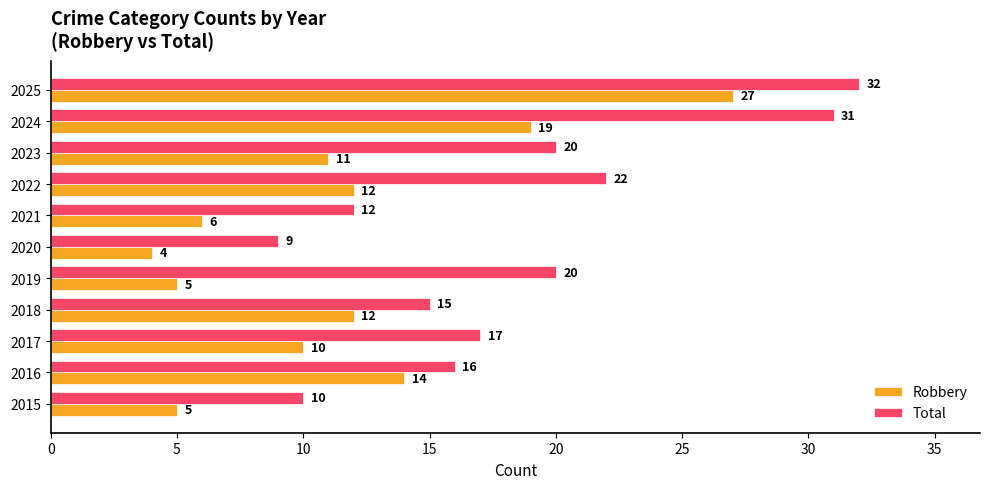

What is the sum of all Robbery values?

125